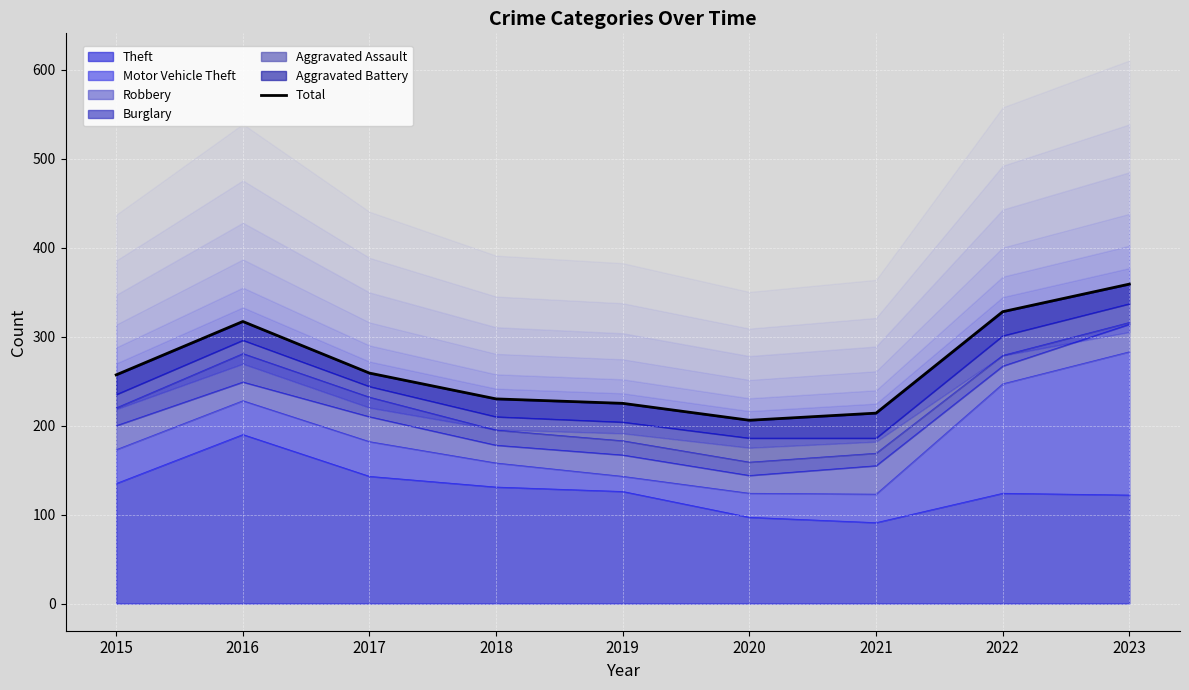

What is the ratio of the value at 2019 to the value at 2023?

0.6